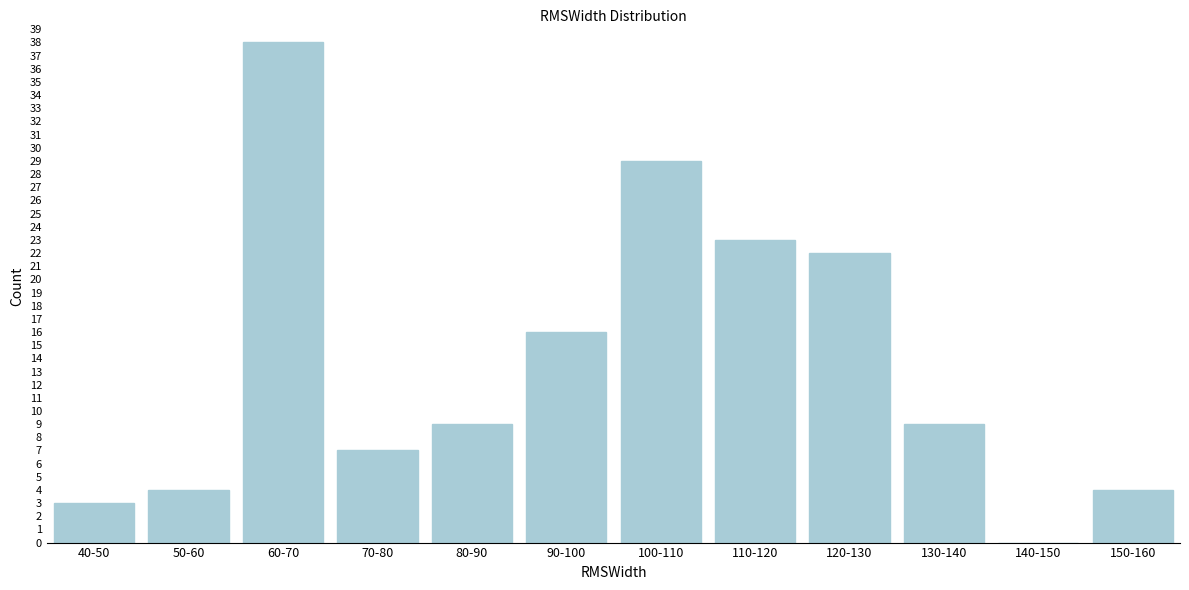

Reading left to right, extract all data points from this chart.

40-50=3	50-60=4	60-70=38	70-80=7	80-90=9	90-100=16	100-110=29	110-120=23	120-130=22	130-140=9	140-150=0	150-160=4